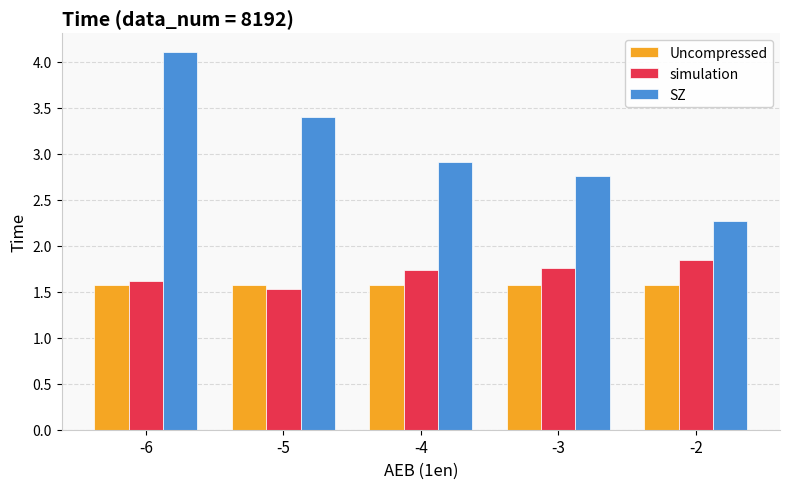

The SZ series shows 4.4 at -5. True or false?

False